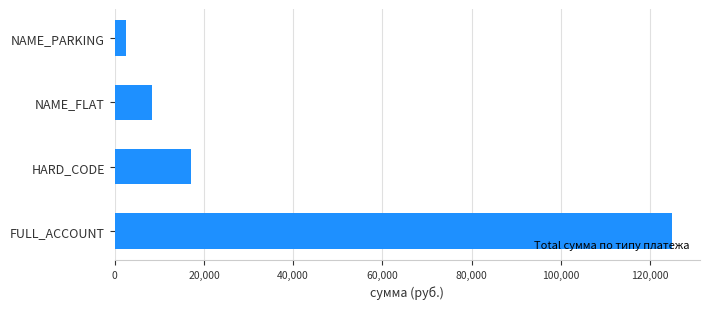

What is the change in value from HARD_CODE to NAME_FLAT?

-8744.2